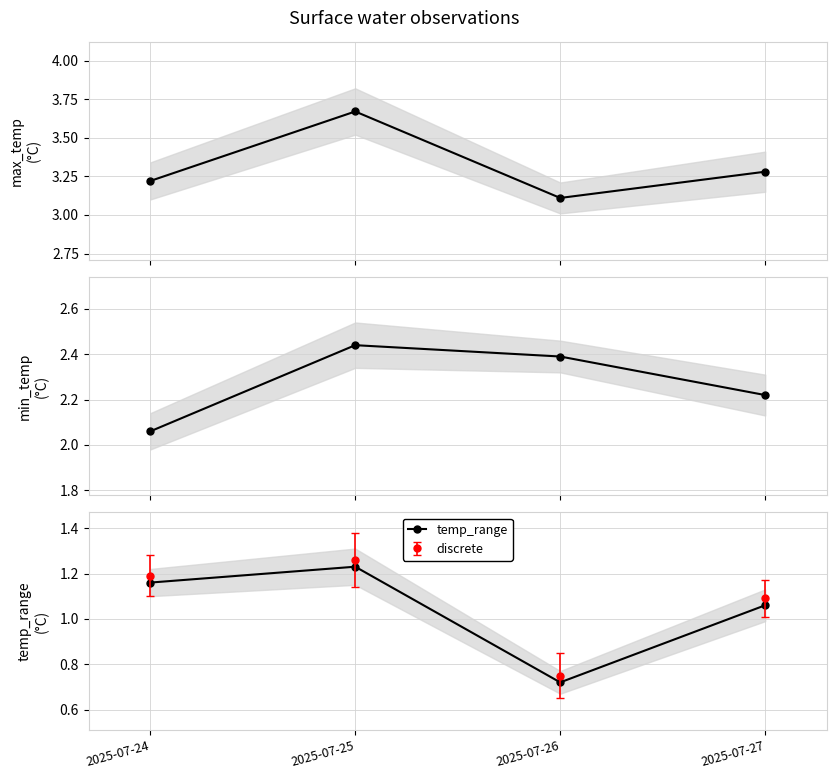

True or false: min_temp and temp_range intersect in this chart.

False